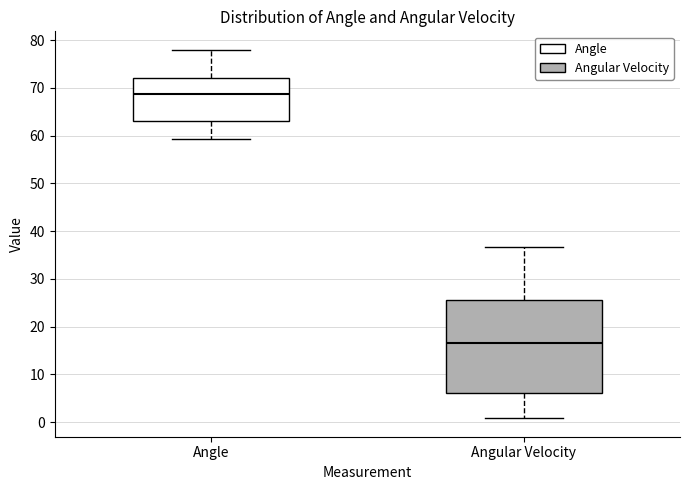

Where does the upper whisker of the box for Angle end on the y-axis? The values are not printed on the chart, so give them approximately, as read against the axis.

78